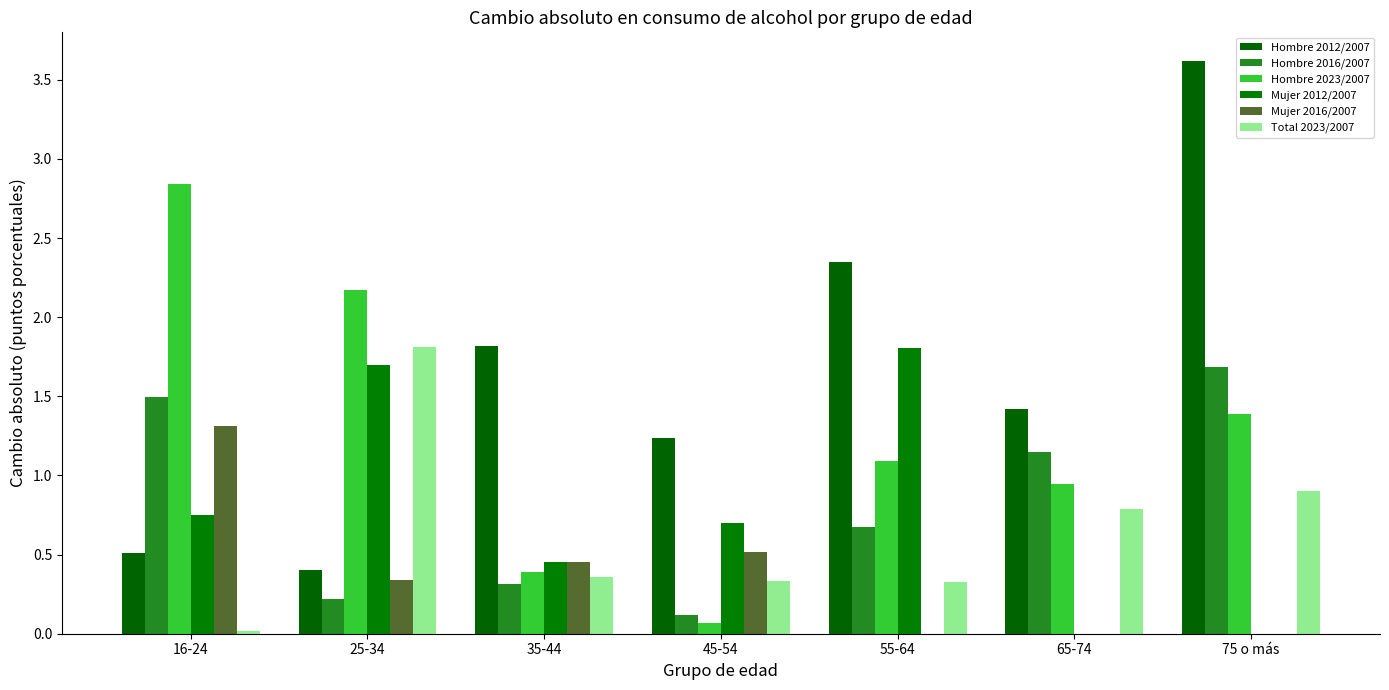

What is the label of the 5th bar from the left?

55-64